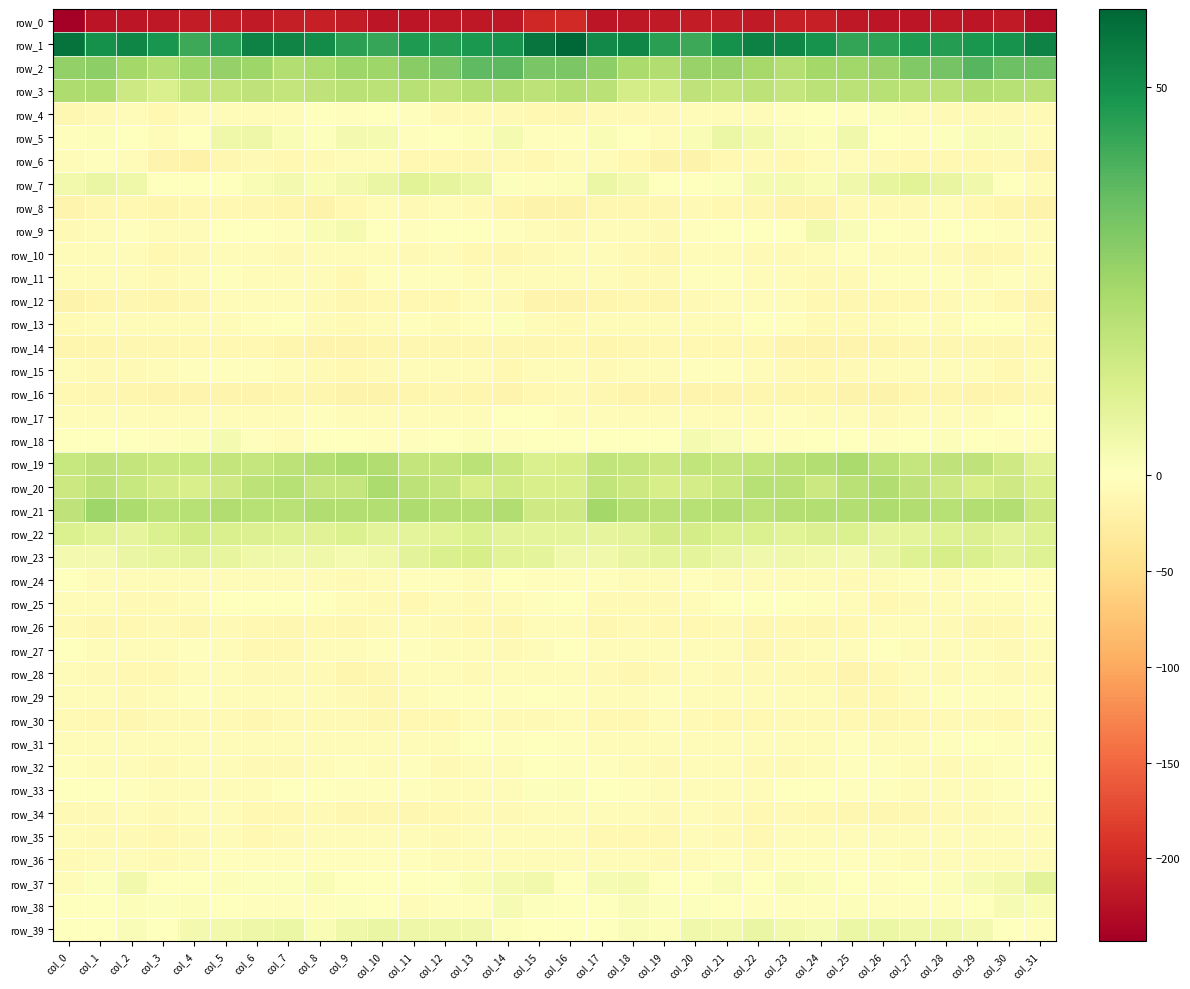

Is the value of row_33 at col_11 greater than the value of row_3 at col_8?

No